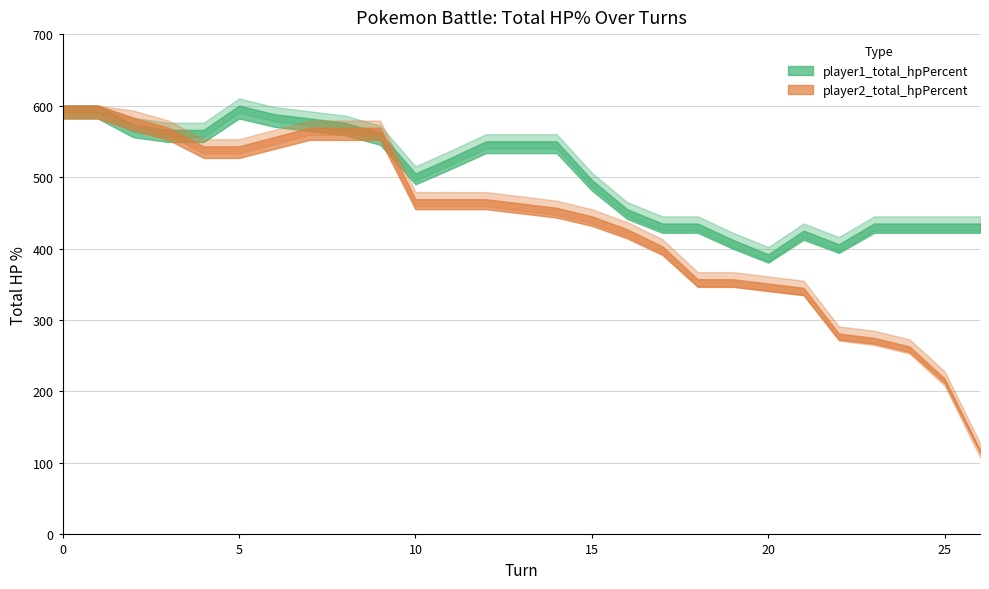

At how many categories does at least one series exceed 232?

27